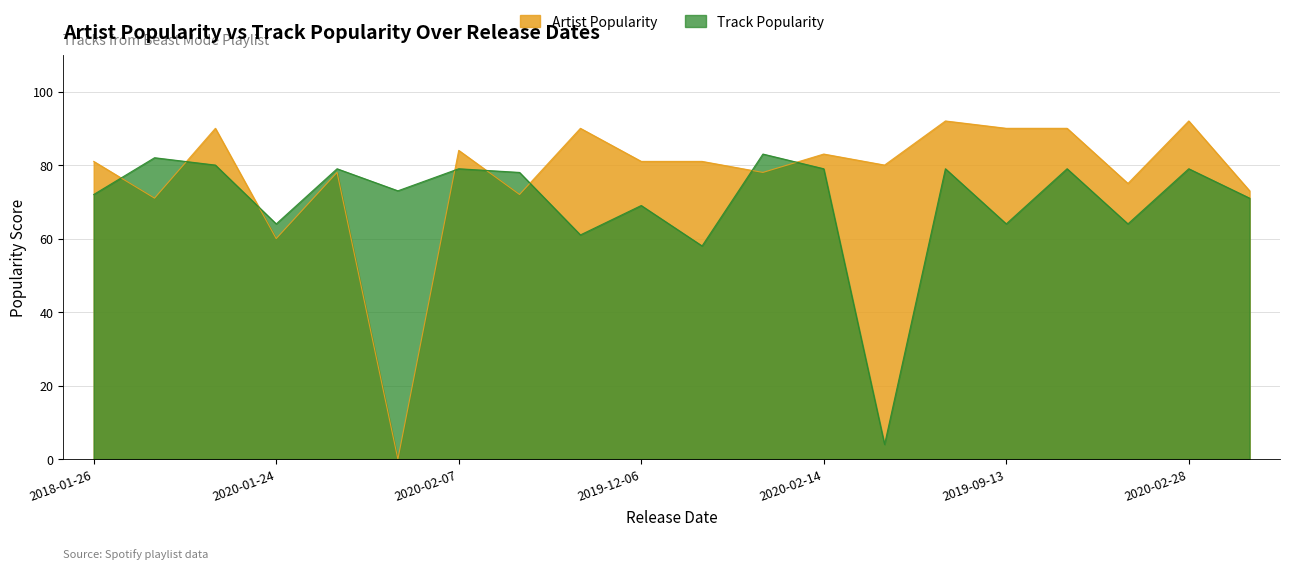

How many data points does each series have?

20